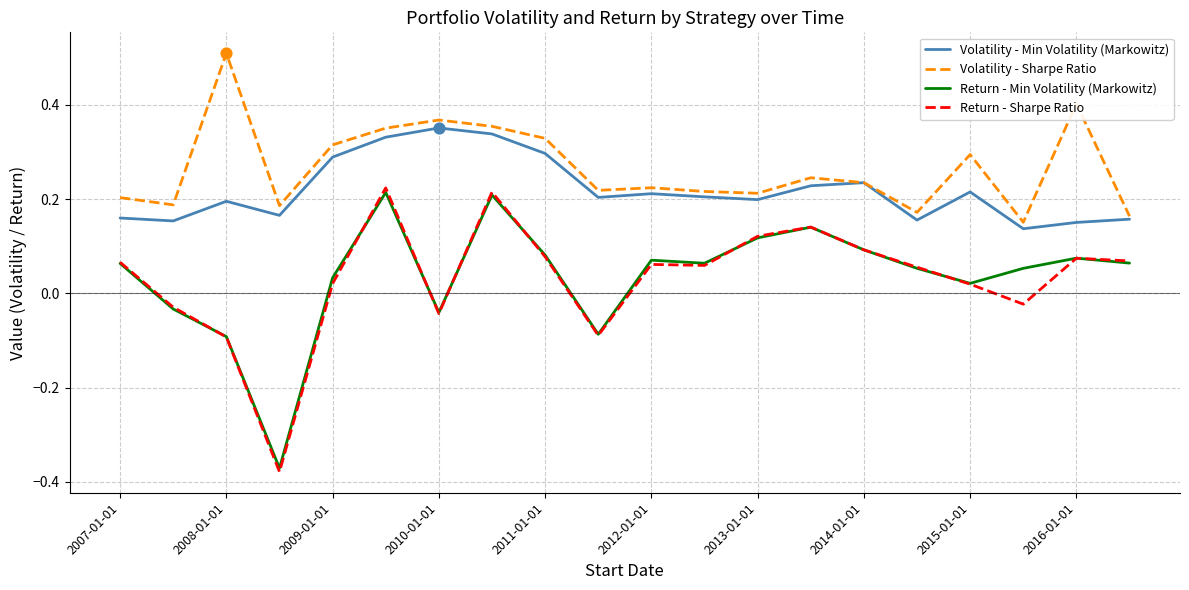

Which series has the widest spread of values?

Return - Sharpe Ratio